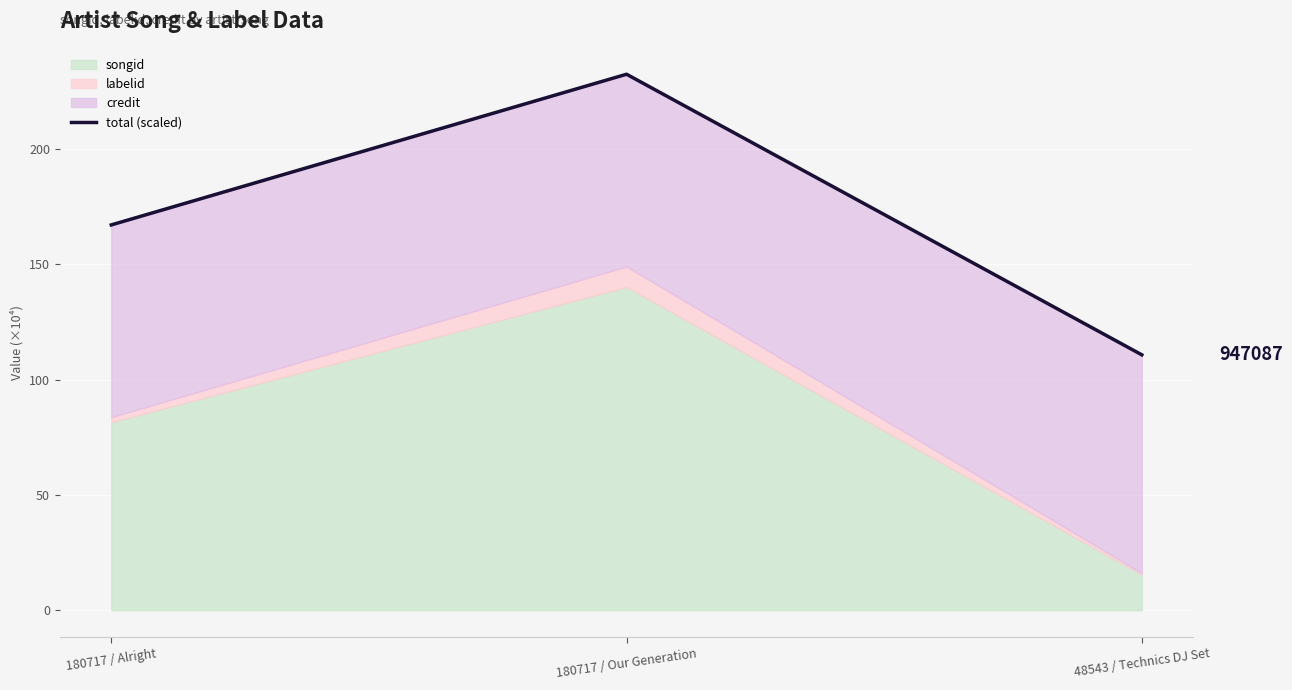

True or false: the data shows 25.9 at 48543 / Technics DJ Set.

False